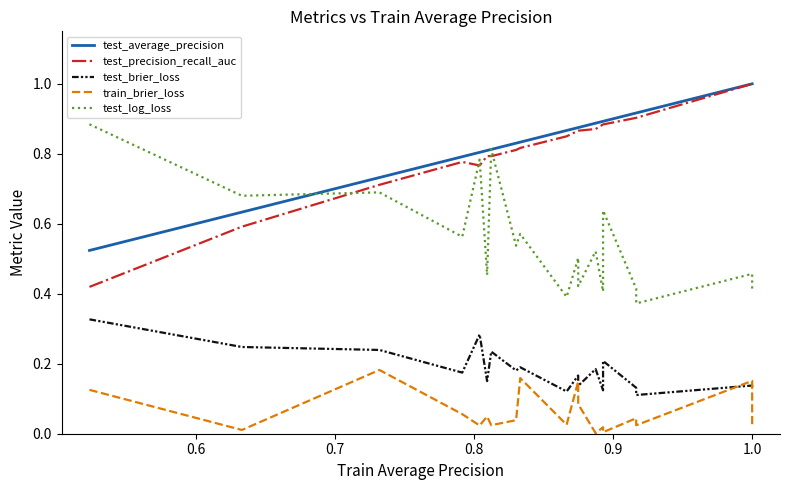

How many test_precision_recall_auc values are between 0 and 1?

20